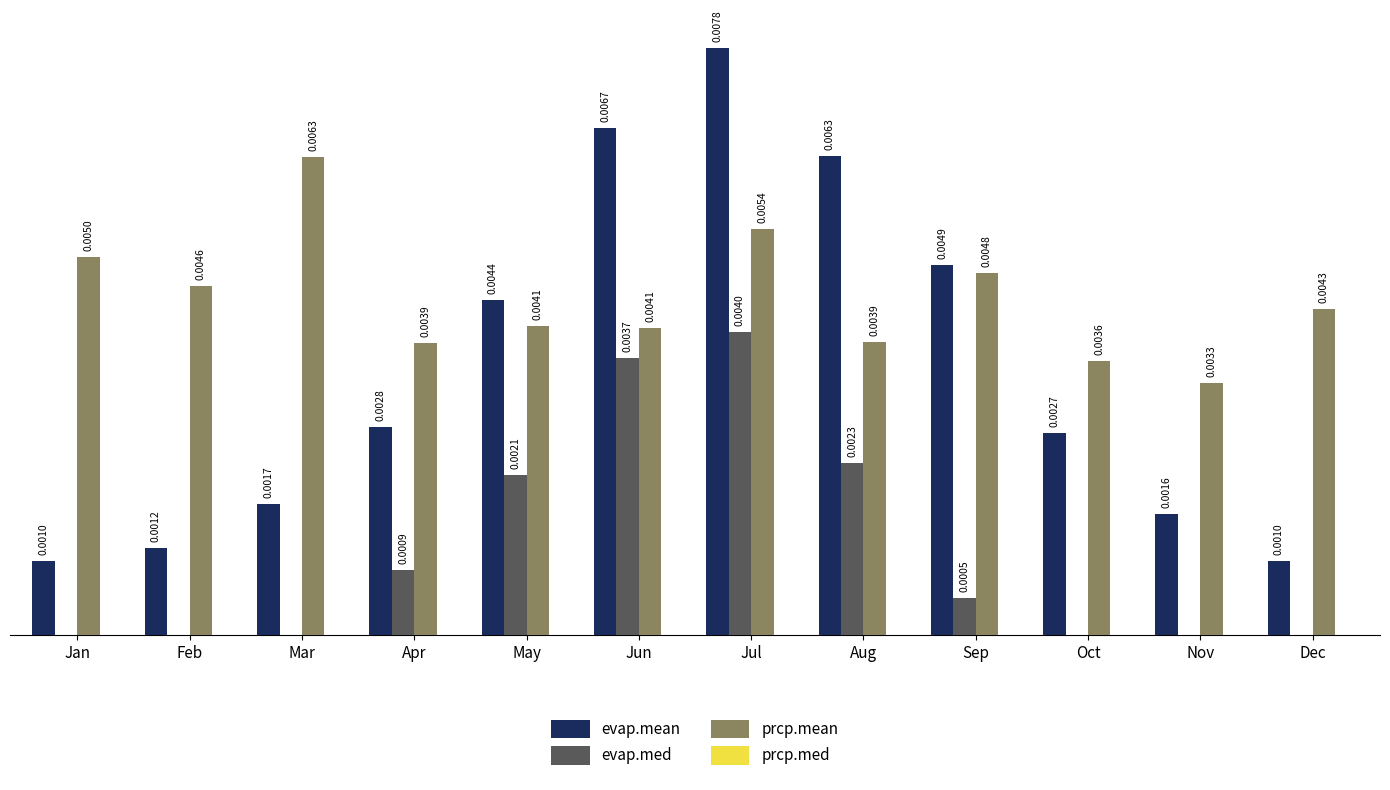

Which series changed the most between Jan and Sep?

evap.mean